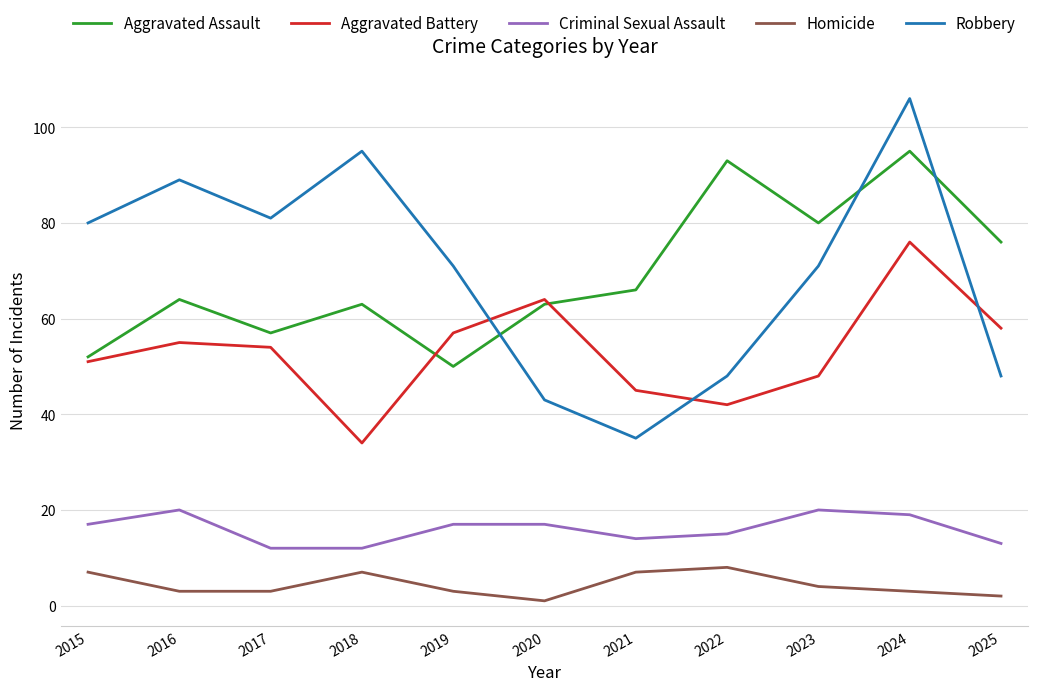

Reading right to left, what are all the values shown in this chart?

Aggravated Assault: 76	95	80	93	66	63	50	63	57	64	52
Aggravated Battery: 58	76	48	42	45	64	57	34	54	55	51
Criminal Sexual Assault: 13	19	20	15	14	17	17	12	12	20	17
Homicide: 2	3	4	8	7	1	3	7	3	3	7
Robbery: 48	106	71	48	35	43	71	95	81	89	80